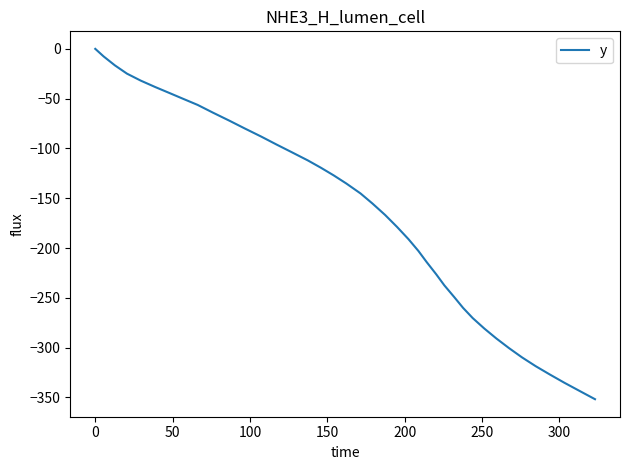

What is the difference between the maximum and minimum values?

351.8